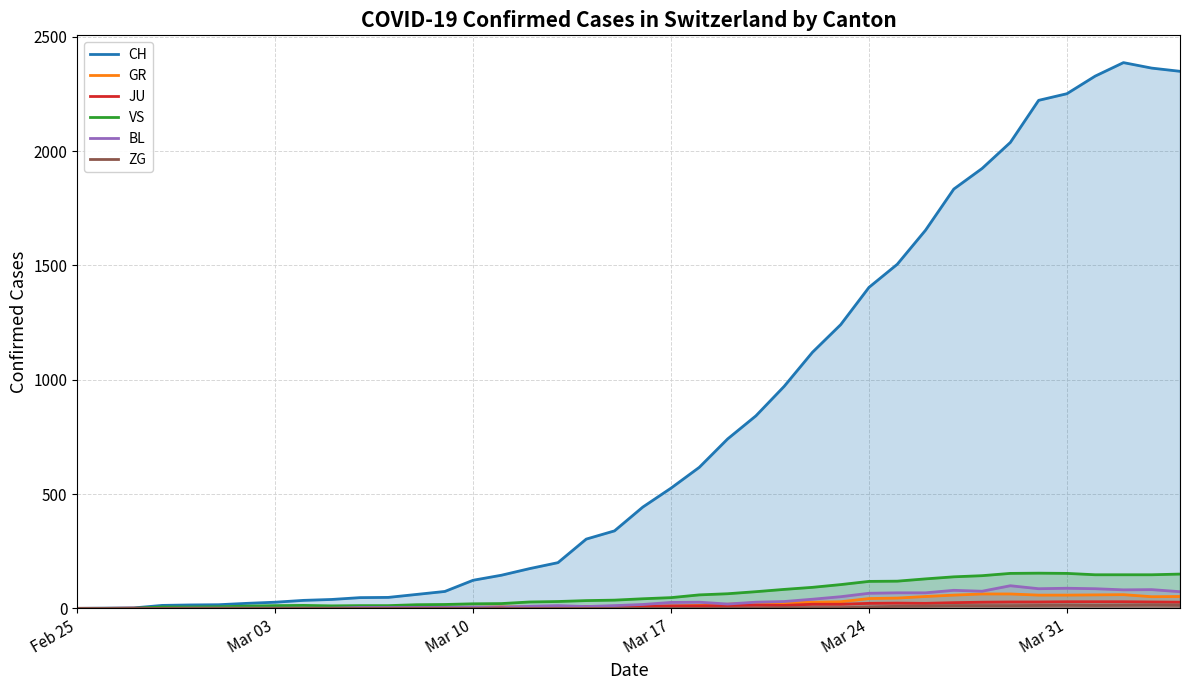

What are all the series names shown in the legend?

CH, GR, JU, VS, BL, ZG